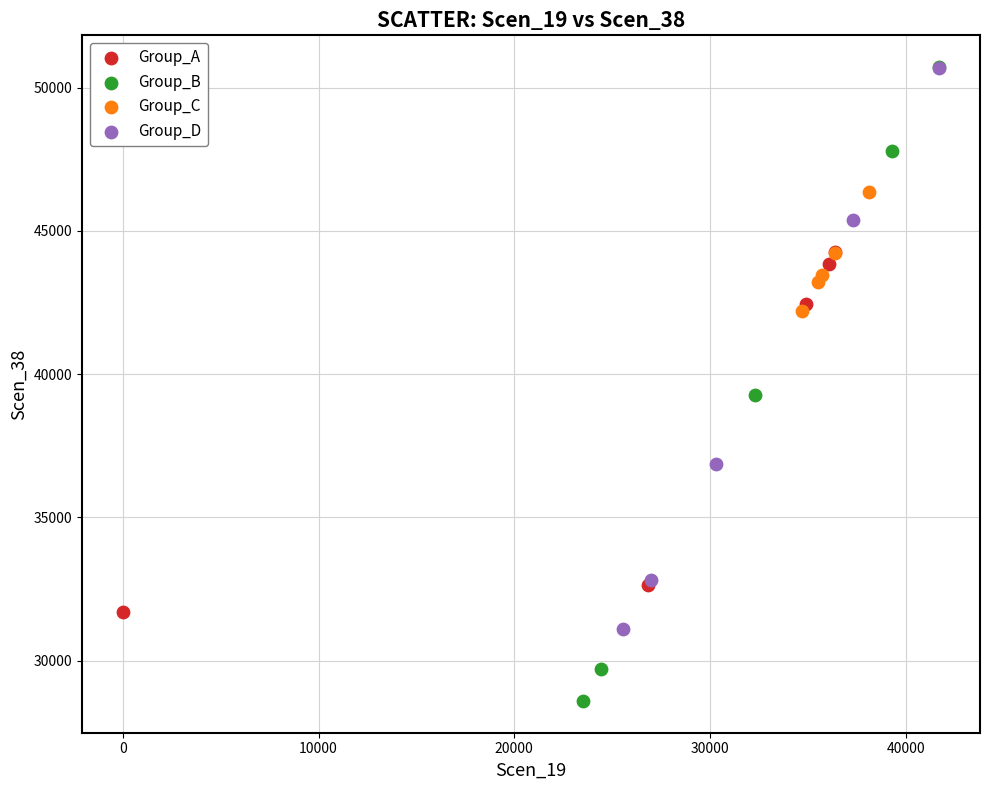

Which series has the widest spread of Y values?

Group_B